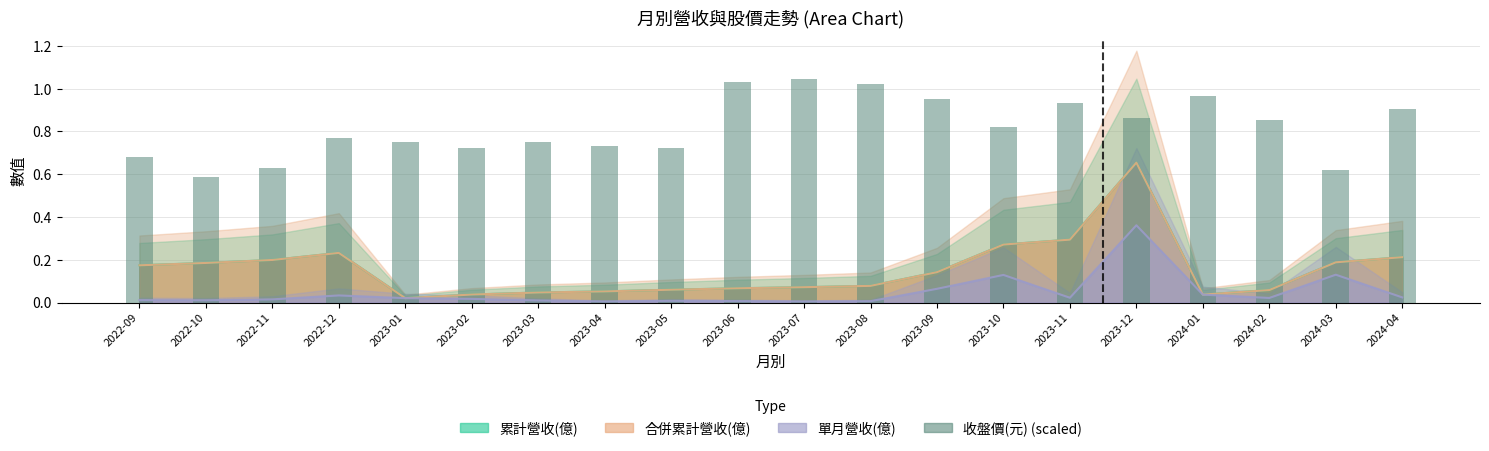

Reading left to right, transcribe all the data shown in this chart.

2022-09=0.7	2022-10=0.6	2022-11=0.6	2022-12=0.8	2023-01=0.7	2023-02=0.7	2023-03=0.8	2023-04=0.7	2023-05=0.7	2023-06=1.0	2023-07=1.0	2023-08=1.0	2023-09=1.0	2023-10=0.8	2023-11=0.9	2023-12=0.9	2024-01=1.0	2024-02=0.9	2024-03=0.6	2024-04=0.9